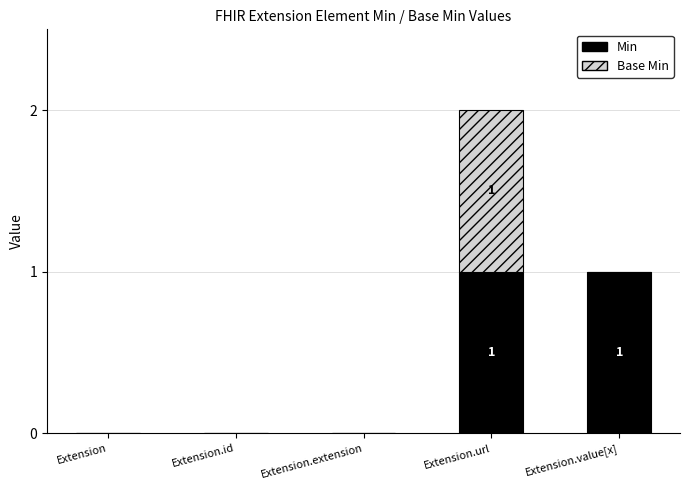

Count the number of data series in this chart.

2